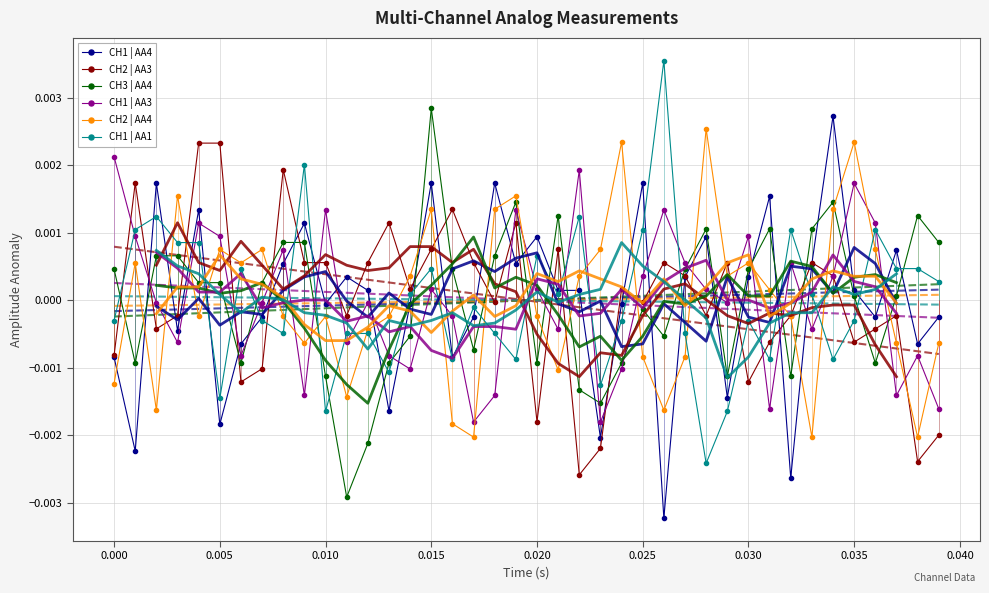

True or false: CH3 | AA4 and CH1 | AA4 intersect in this chart.

True